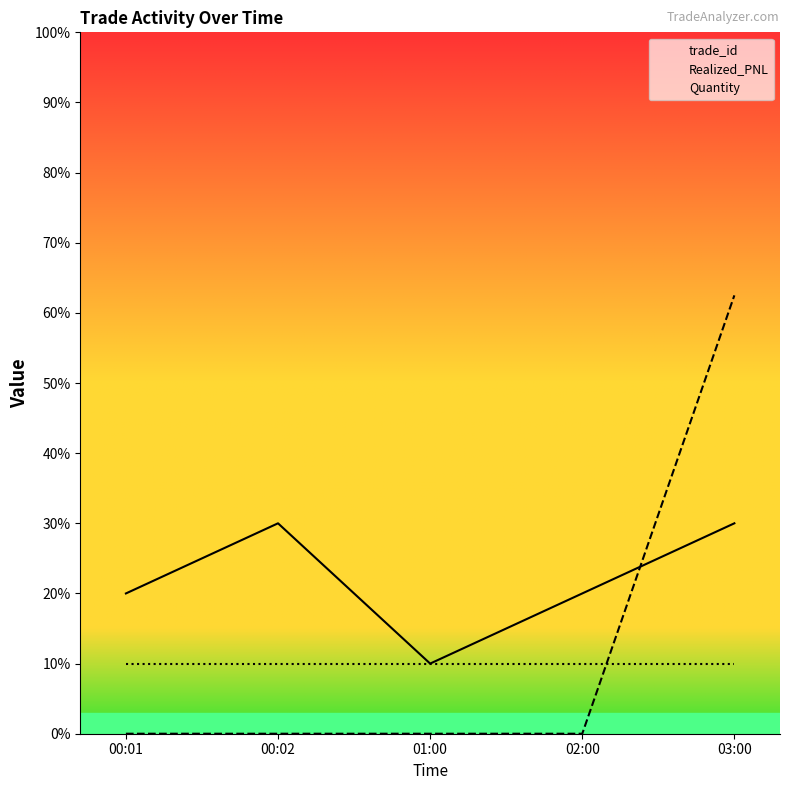

Rank the series by their maximum value, from highest to lowest.

Realized_PNL, trade_id, Quantity